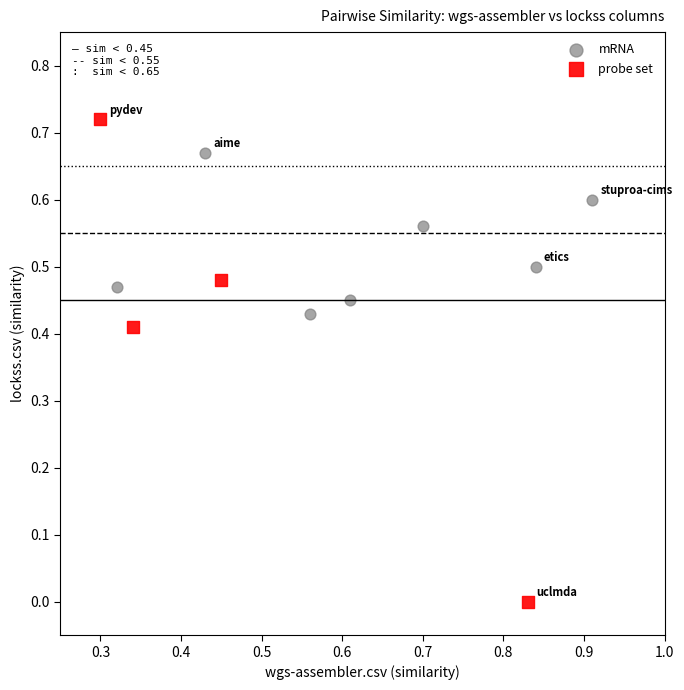

Which series reaches the maximum Y coordinate?

probe set